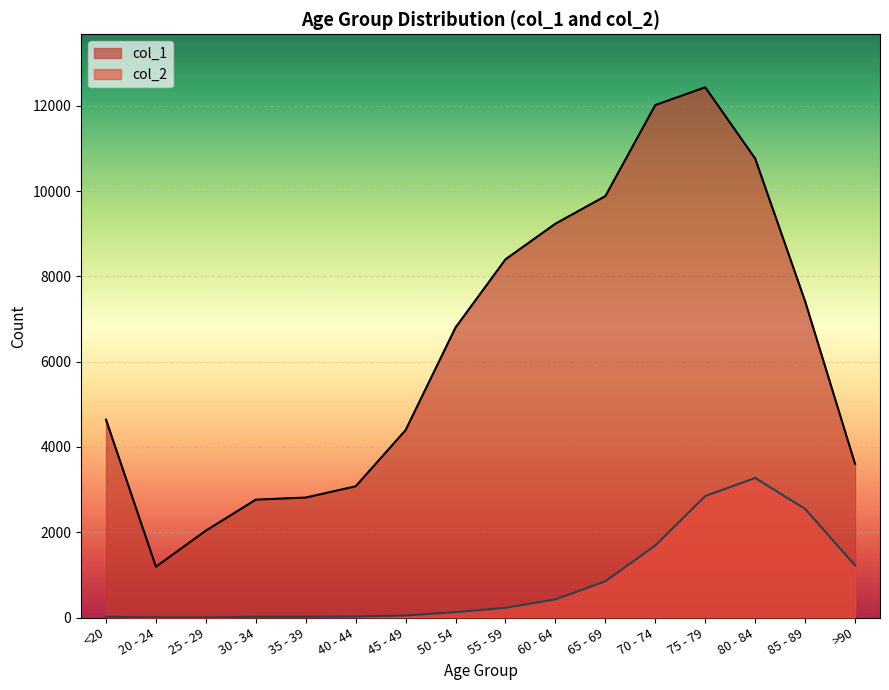

What is the minimum value for col_1?

1191